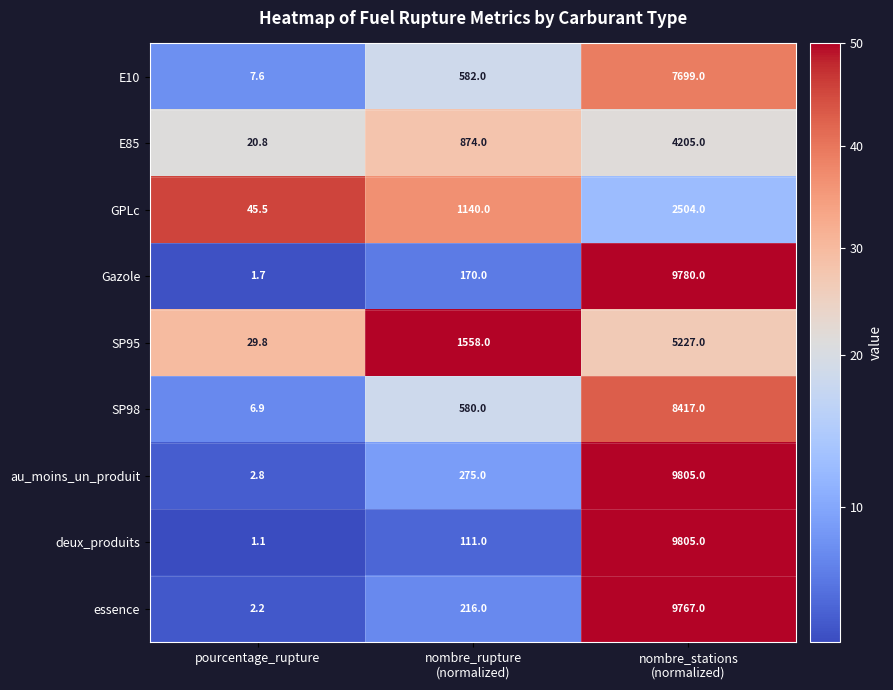

What is the sum of all SP95 values?

6814.8